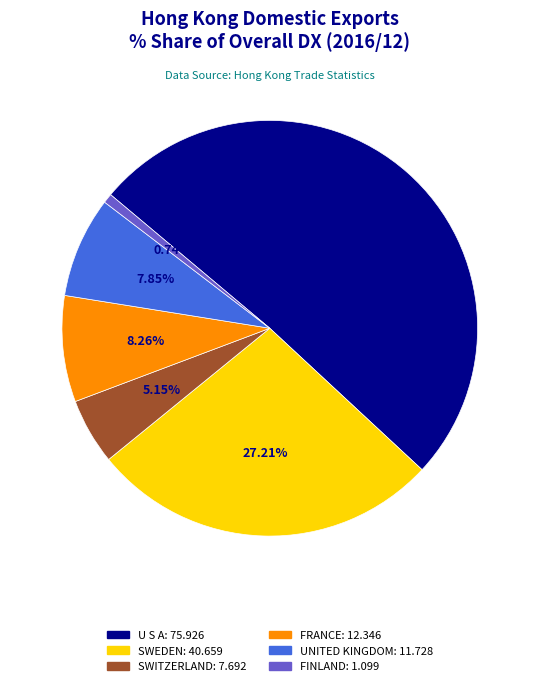

Is the sum of SWEDEN and FINLAND greater than half?

No